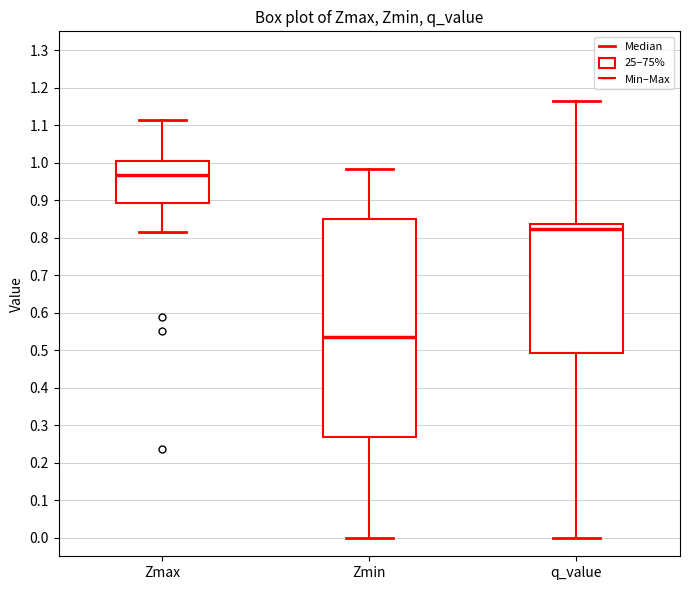

Reading left to right, read every box against the y-axis: the position of its median line, the range the box covers, and the ends of its whiskers. The values are not printed on the chart, so give them approximately, as read against the axis.

Zmax: median 0.97, box 0.89 to 1.00, whiskers 0.81 to 1.11
Zmin: median 0.53, box 0.27 to 0.85, whiskers 0.00 to 0.98
q_value: median 0.82, box 0.49 to 0.84, whiskers 0.00 to 1.16